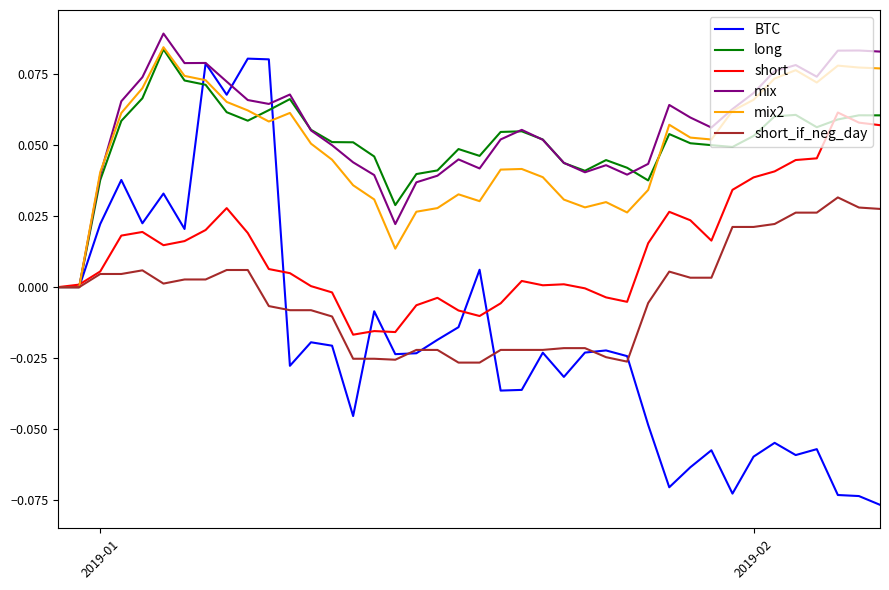

Which series has the widest spread of values?

BTC